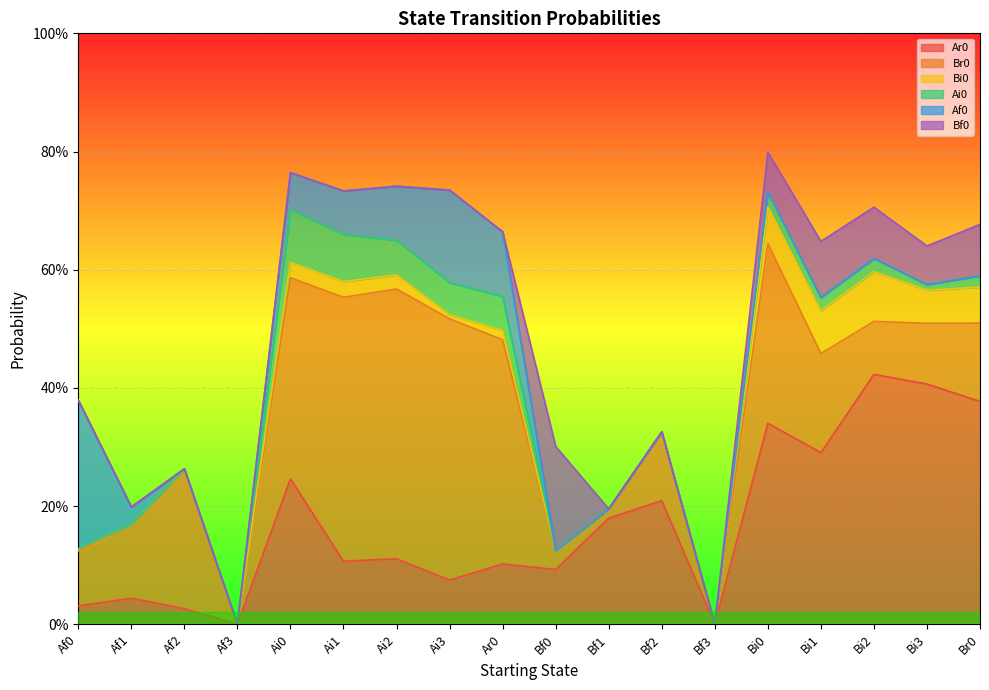

At Bi3, list the series in order from smallest to largest.

Af0, Ai0, Bi0, Bf0, Br0, Ar0